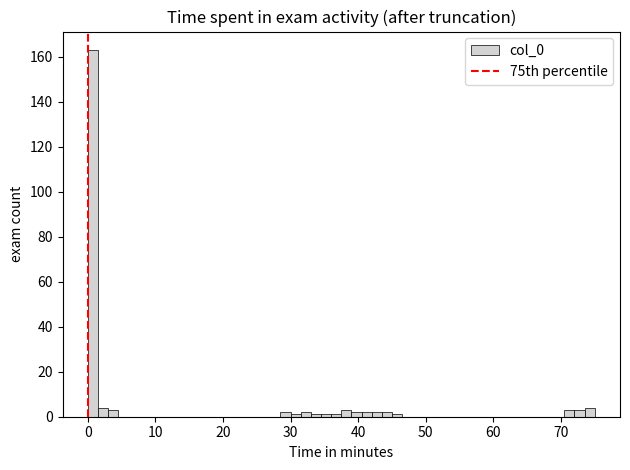

Around what value on the x-axis is the tallest bar? Give the approximate position of its centre, as read against the axis.

1